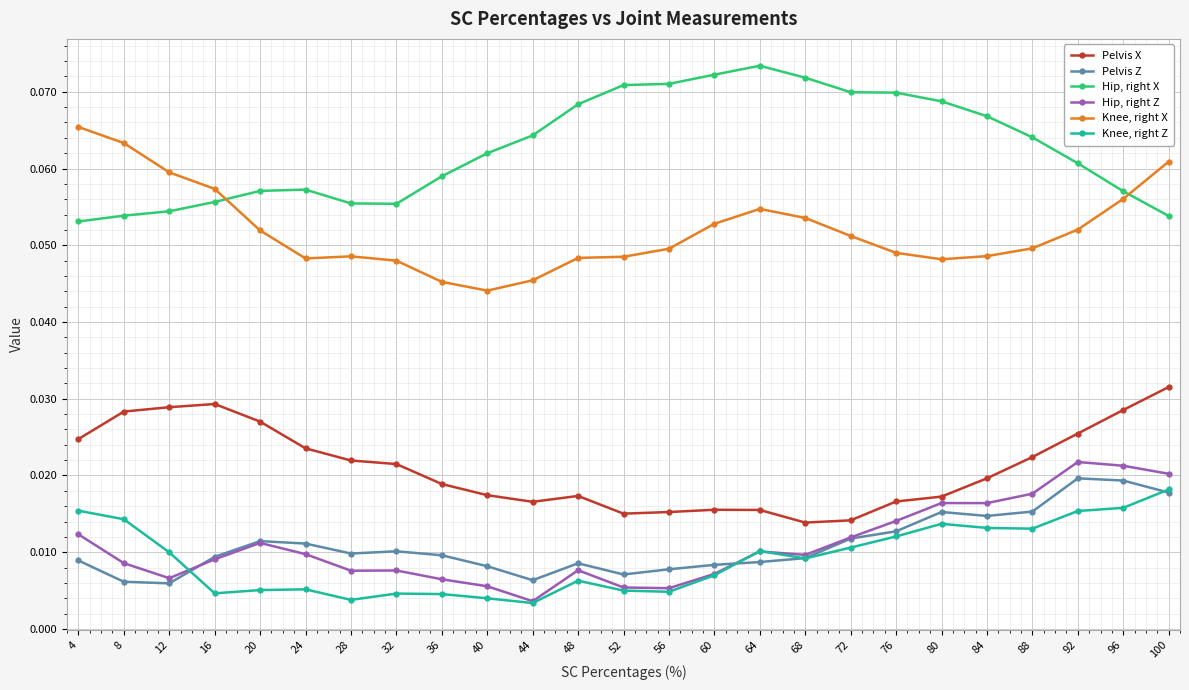

The Hip, right X series shows 0.0 at 32. True or false?

False